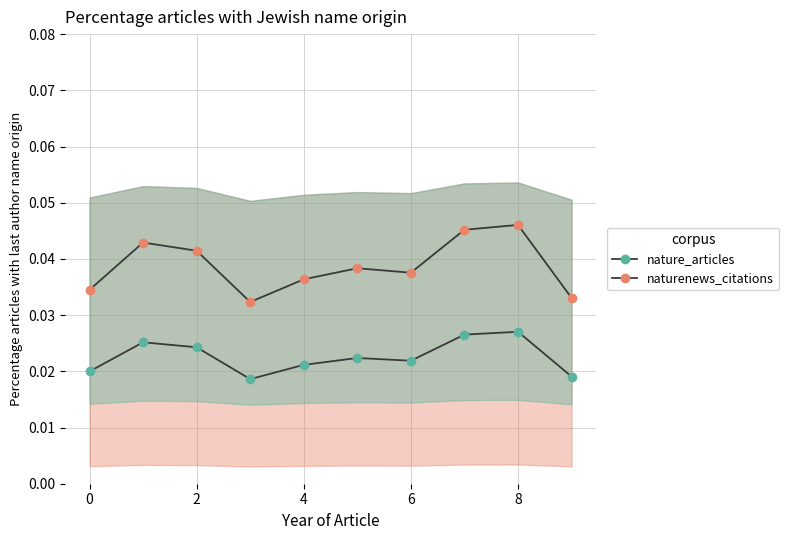

Is it true that nature_articles equals 0.0 at 4?

False